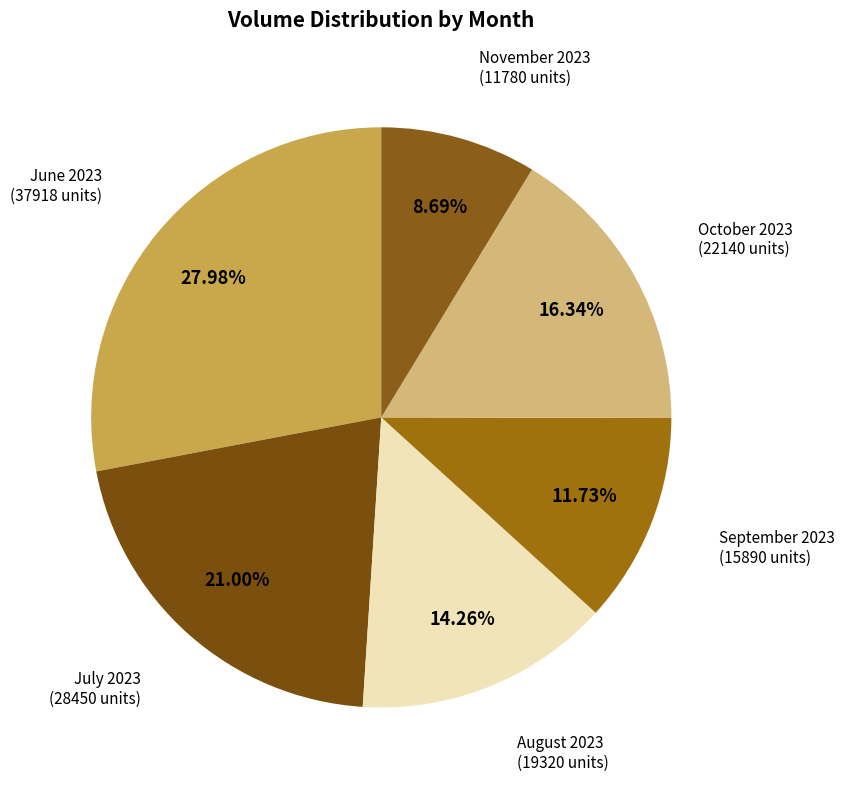

Approximately how many times larger is the value at July 2023 compared to October 2023?

1.3